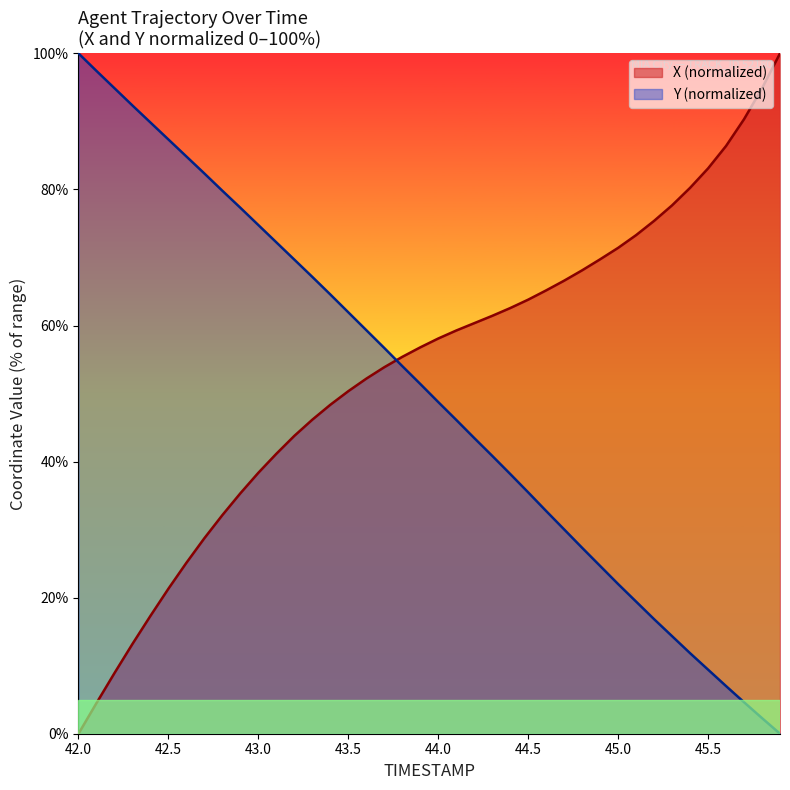

What position from the left is 43.8?

19